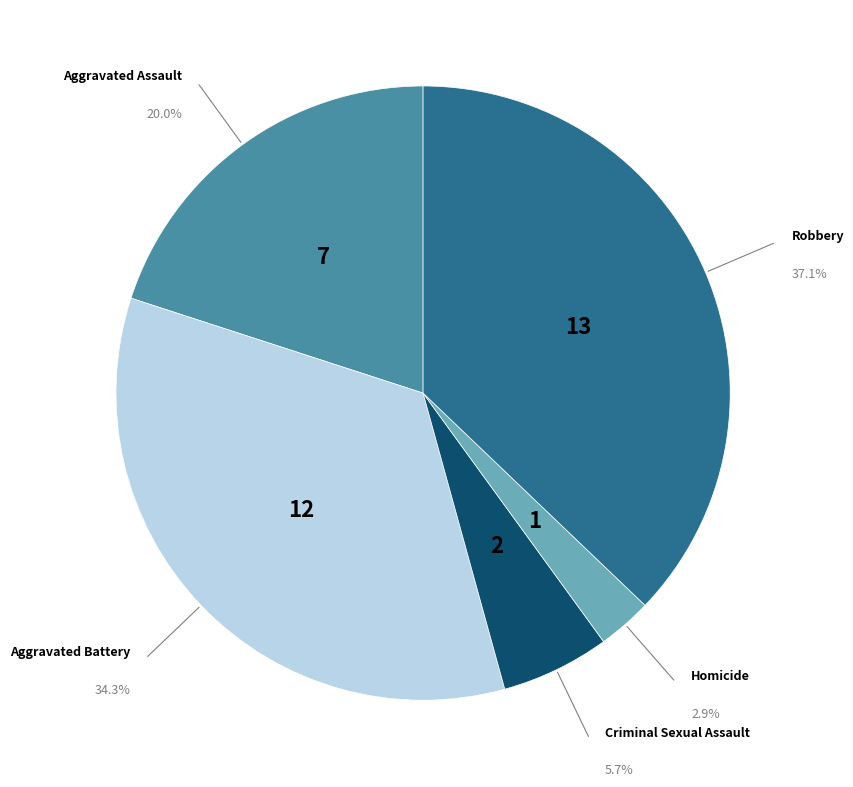

Combined, do Homicide and Aggravated Assault account for over 50%?

No